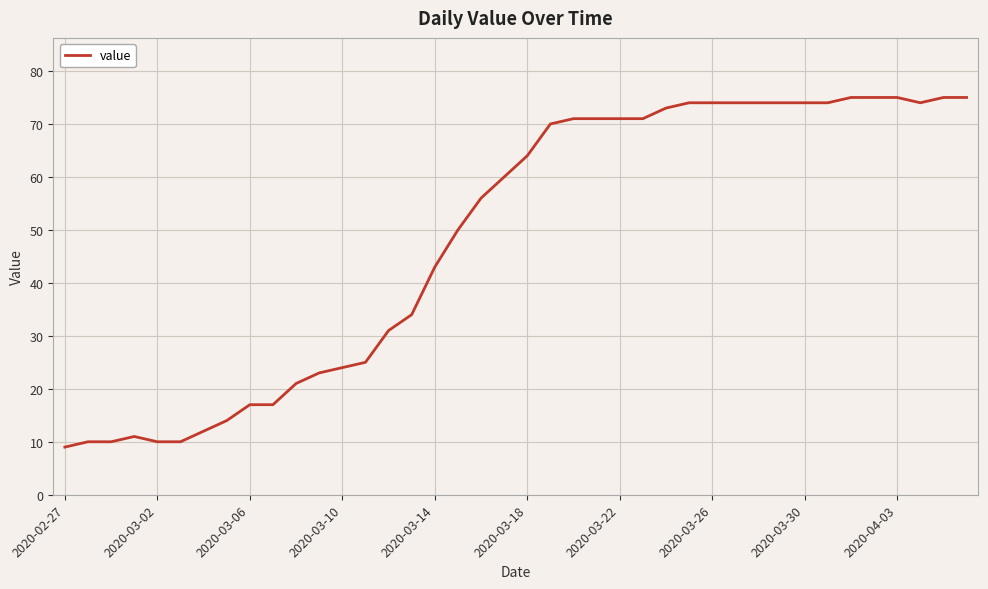

What is the difference between the maximum and minimum values?

66